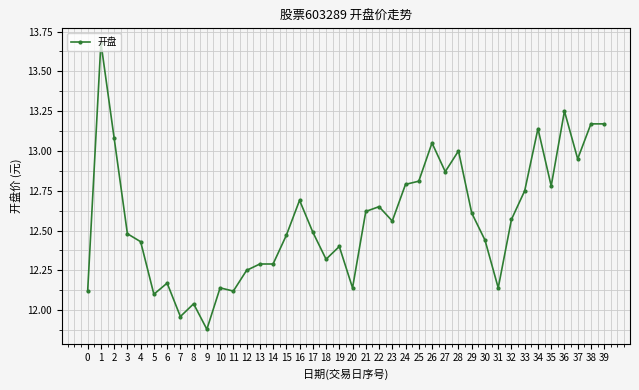

Which has a higher value, 36 or 4?

36